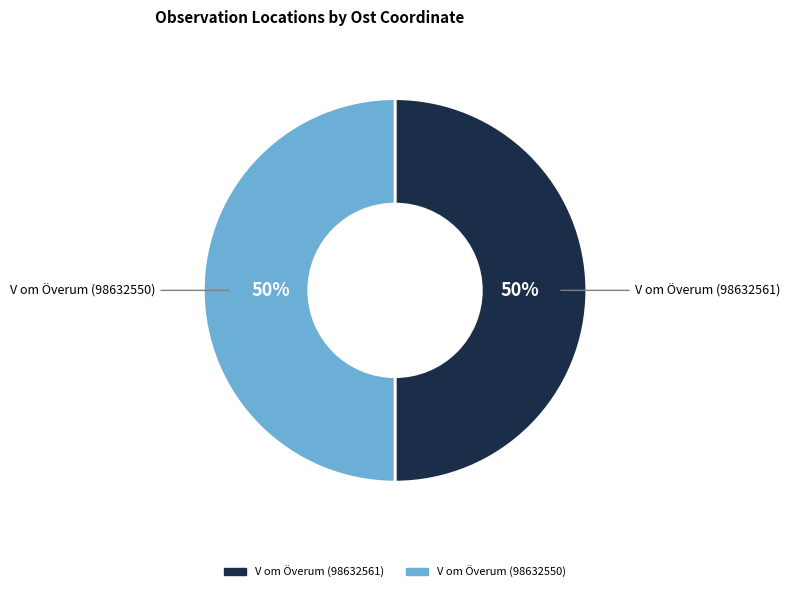

To the nearest percent, what is the combined percentage of V om Överum (98632561) and V om Överum (98632550)?

100%